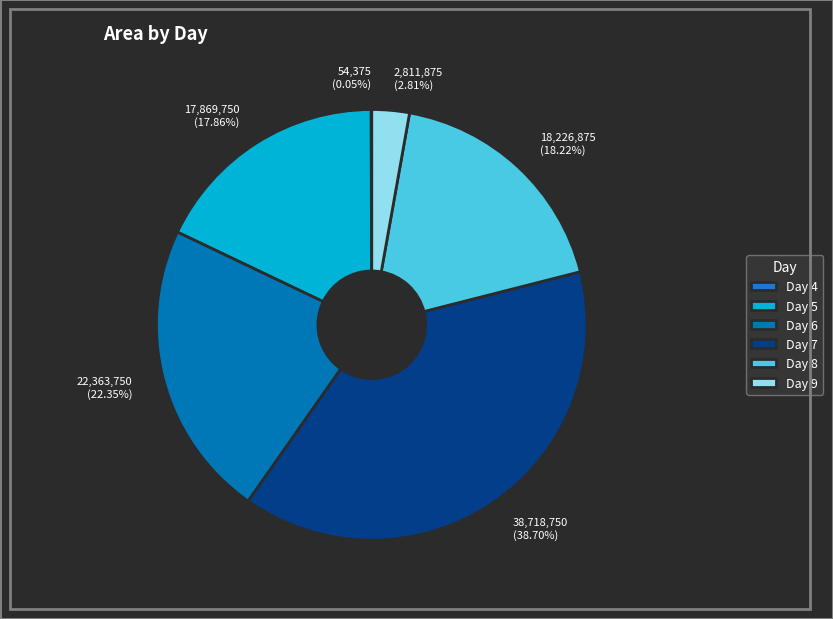

Is 18,226,875 (18.22%) the majority of the pie?

No